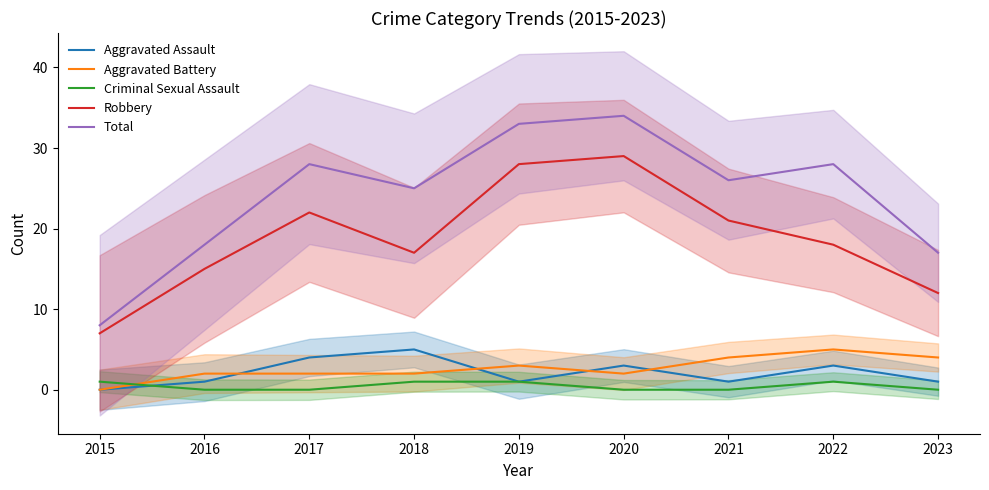

How many data points in Robbery are above 18?

4